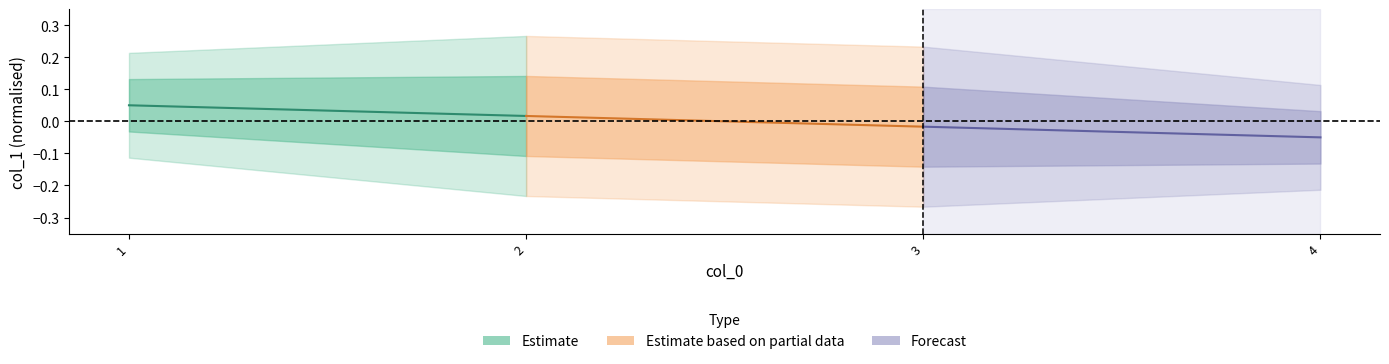

How many lines are shown in the chart?

3